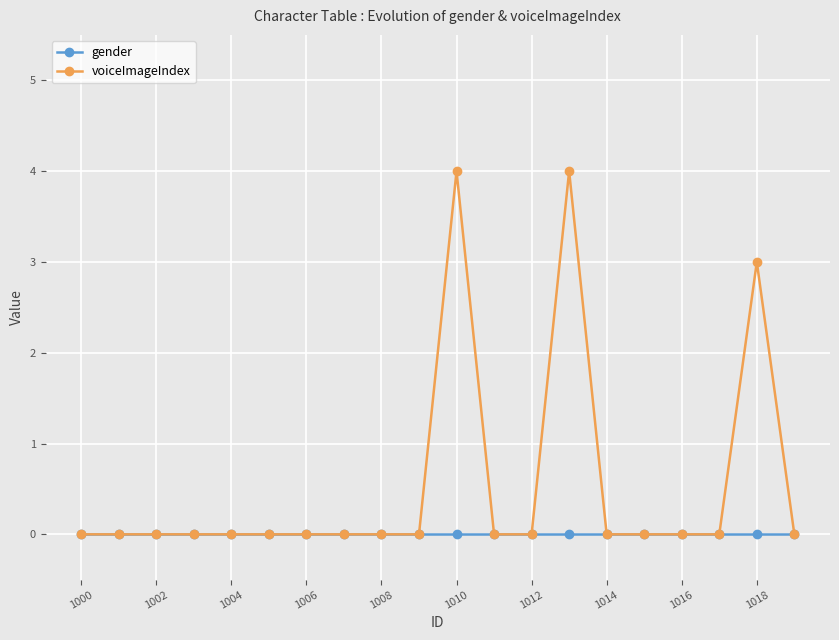

True or false: voiceImageIndex has more than 2 points higher than both neighbors.

True